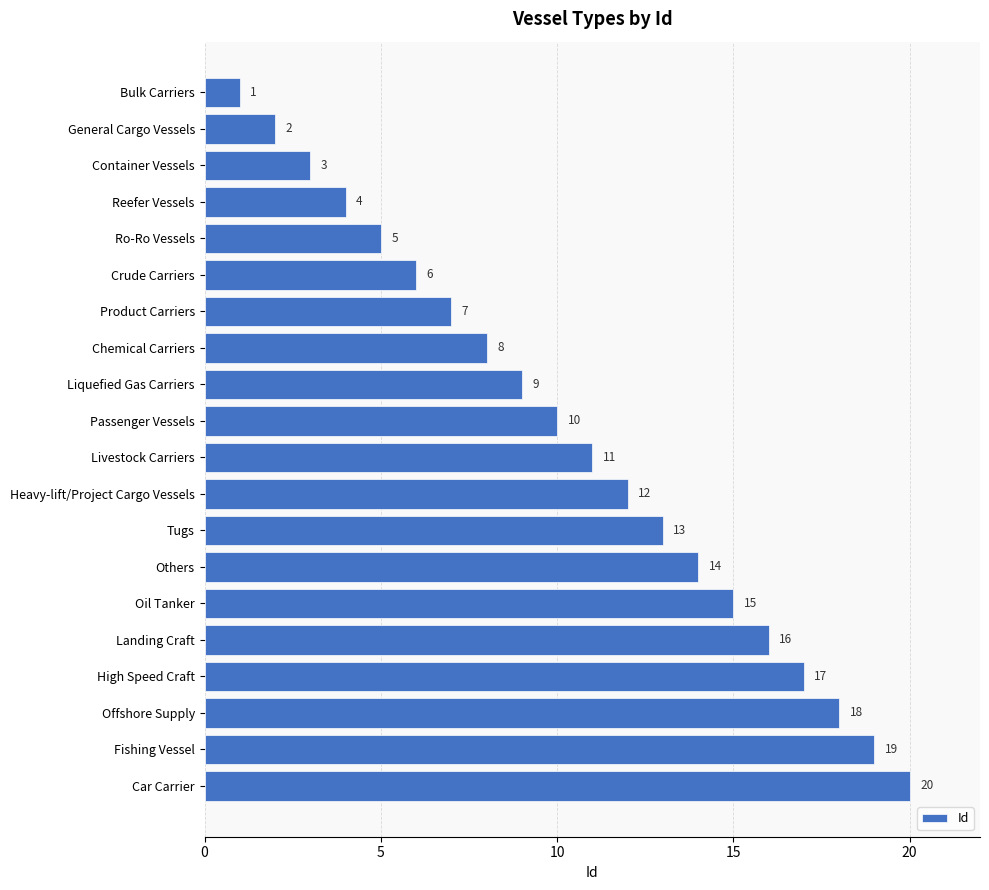

Which category has the highest value across all series?

Car Carrier